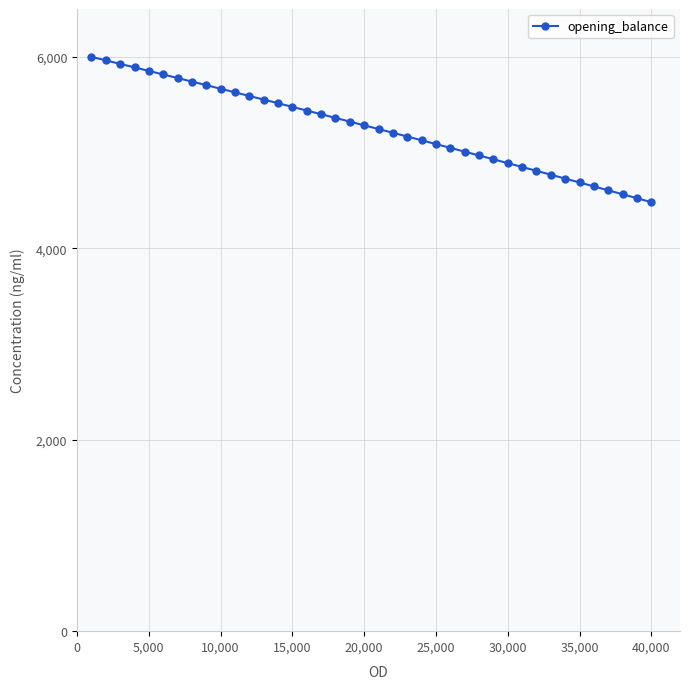

What is the value of the 30th point from the left?

4889.8